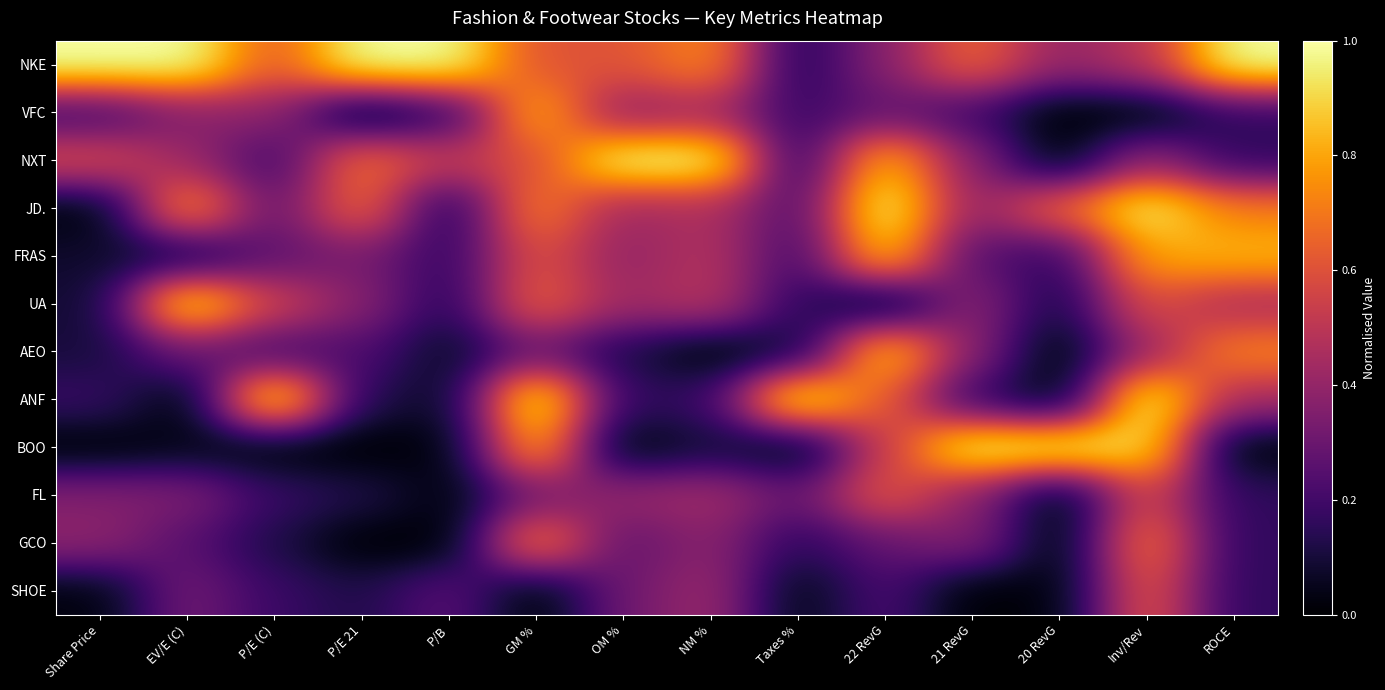

Rank the series by their maximum value, from highest to lowest.

NKE, NXT, JD., ANF, BOO, UA, AEO, FRAS, VFC, GCO, SHOE, FL